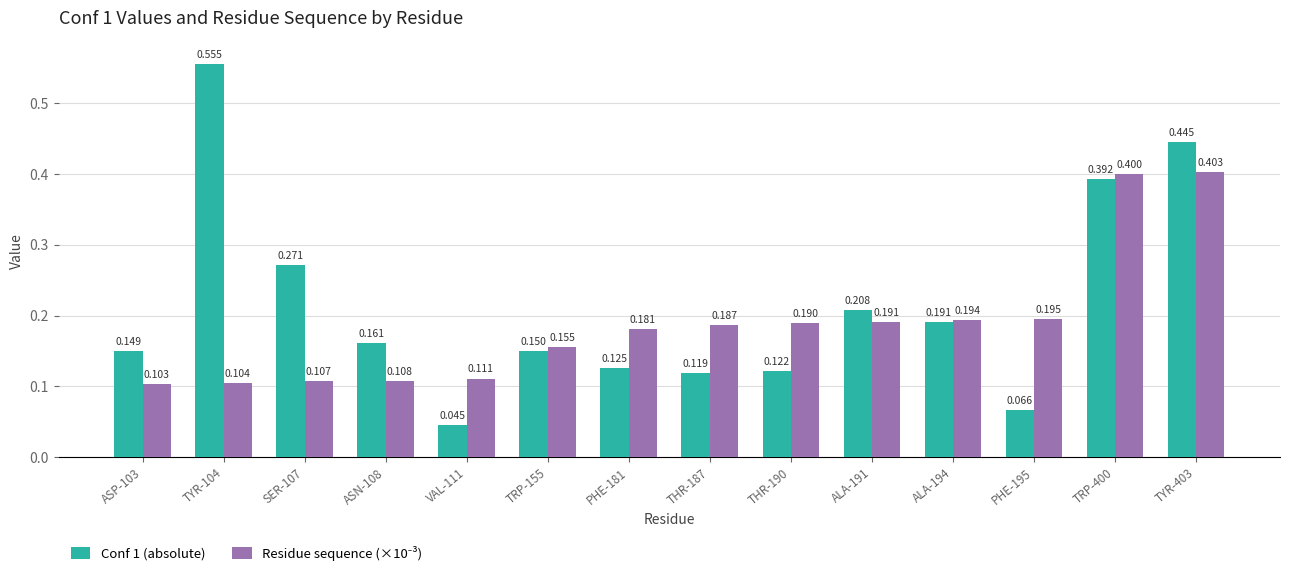

The value of Conf 1 (absolute) at PHE-181 is 0.2. True or false?

False